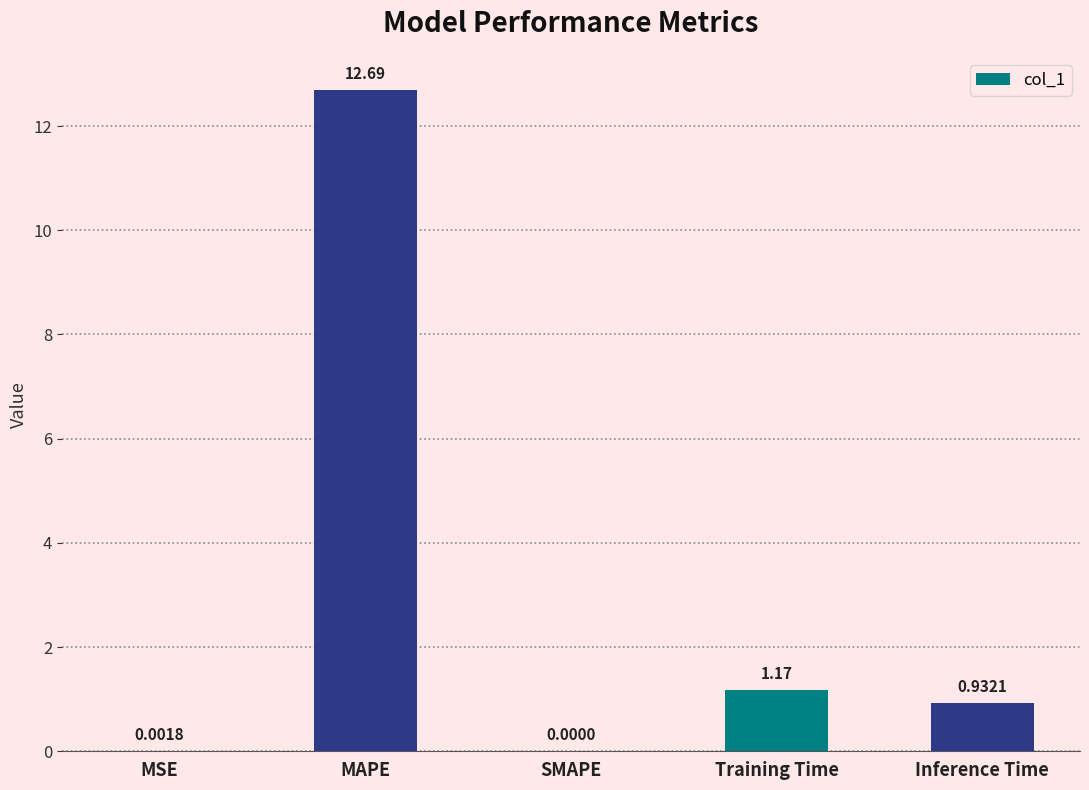

Where is the data nearest to the value 6?

Training Time